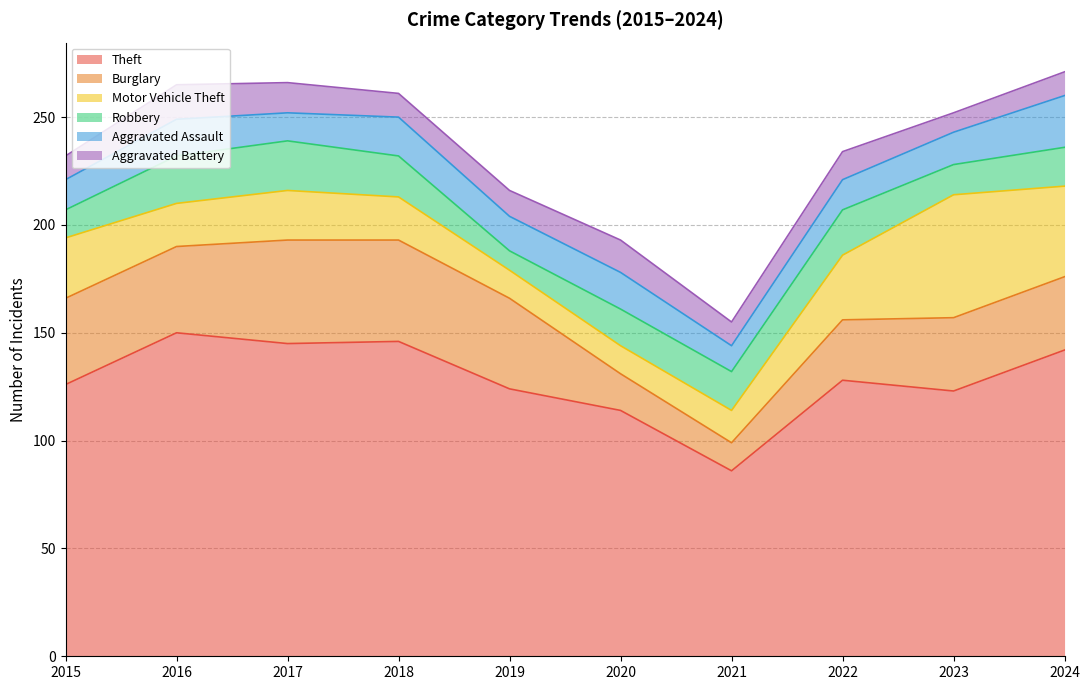

The value of Theft at 2023 is 123. True or false?

True